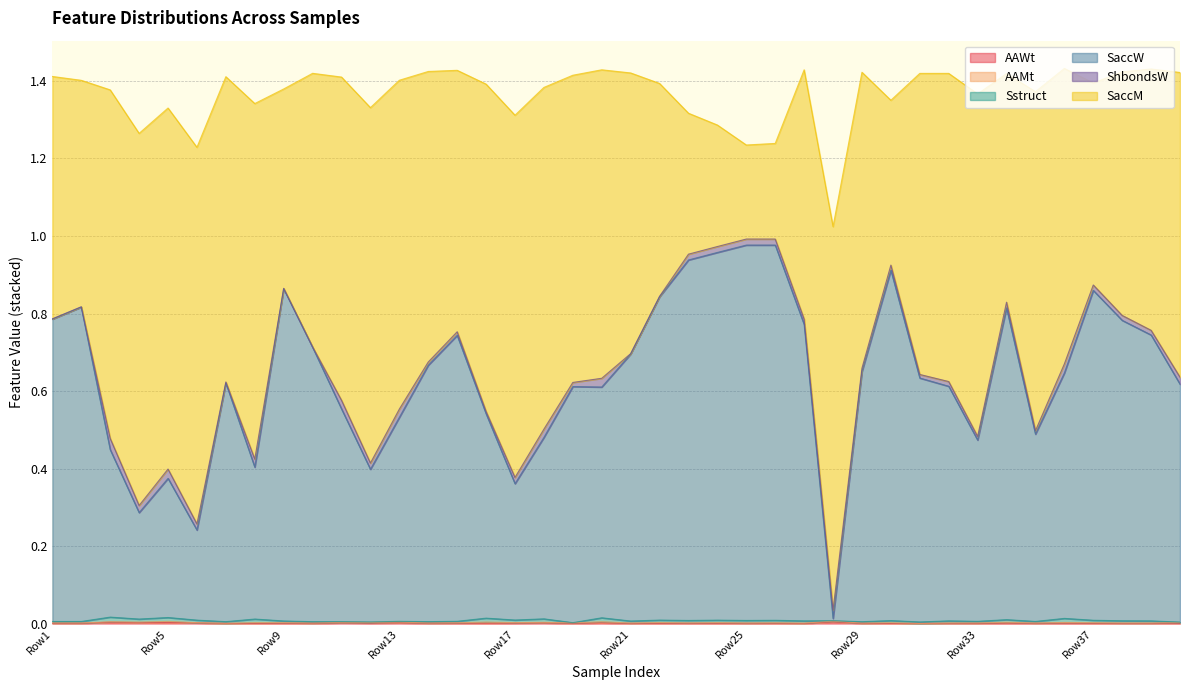

True or false: Sstruct and SaccM cross at least once.

False